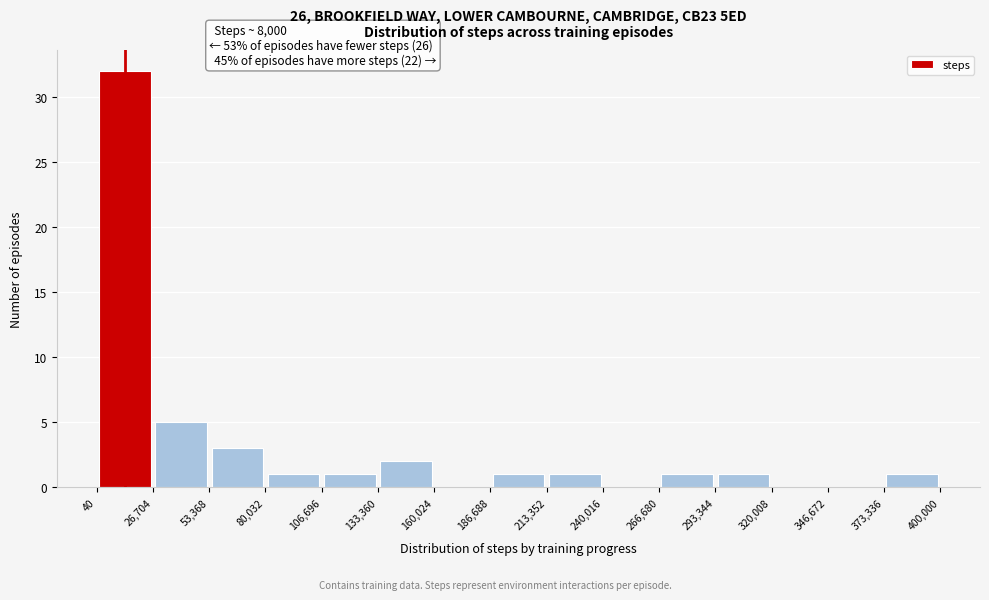

Which range on the x-axis has the tallest bar?

40 to 26,704